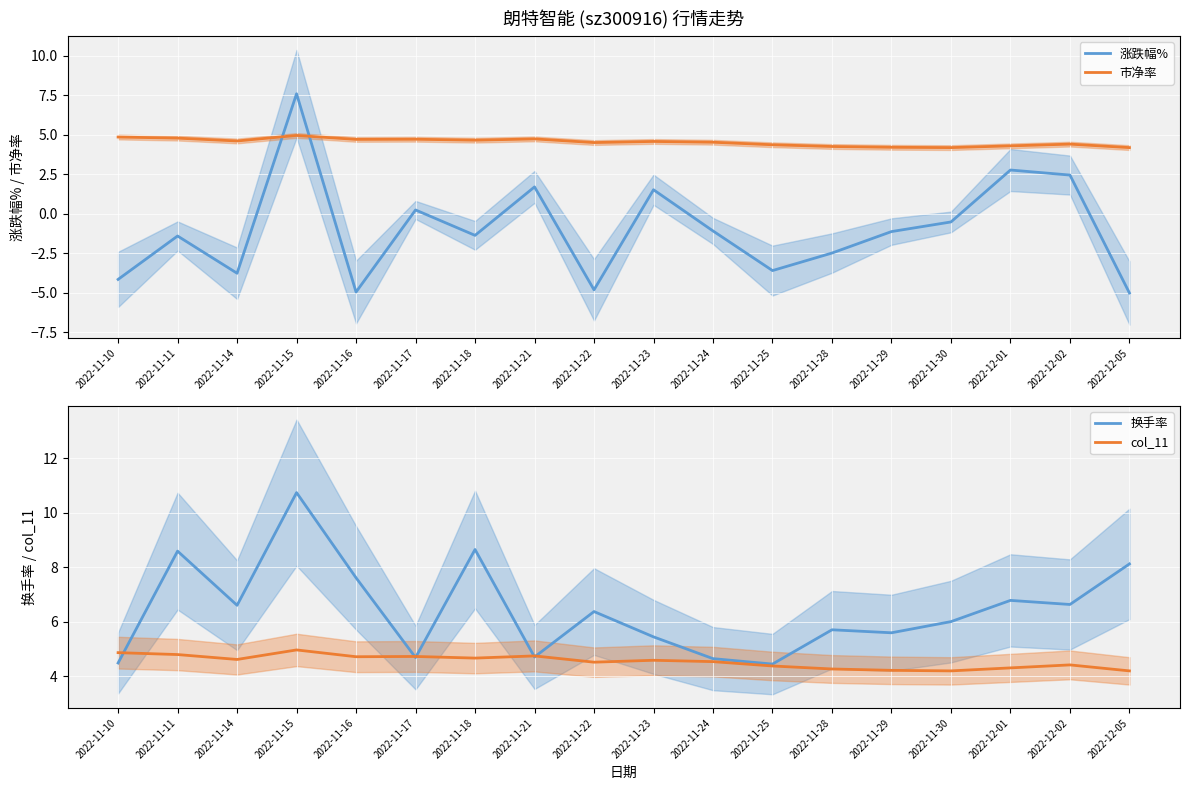

Reading left to right, extract all data points from this chart.

涨跌幅%: -4.2	-1.4	-3.8	7.6	-5.0	0.2	-1.4	1.7	-4.8	1.5	-1.1	-3.6	-2.5	-1.1	-0.5	2.8	2.5	-5.0
市净率: 4.9	4.8	4.6	5.0	4.7	4.7	4.7	4.7	4.5	4.6	4.5	4.4	4.3	4.2	4.2	4.3	4.4	4.2
换手率: 4.5	8.6	6.6	10.7	7.6	4.7	8.7	4.7	6.4	5.4	4.6	4.4	5.7	5.6	6.0	6.8	6.6	8.1
col_11: 4.9	4.8	4.6	5.0	4.7	4.7	4.7	4.7	4.5	4.6	4.5	4.4	4.3	4.2	4.2	4.3	4.4	4.2